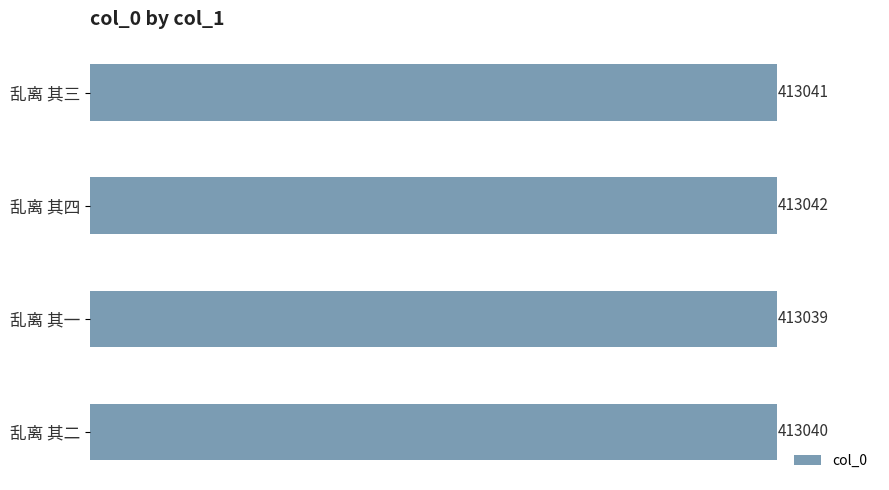

At which label is the value closest to 413040?

乱离 其二